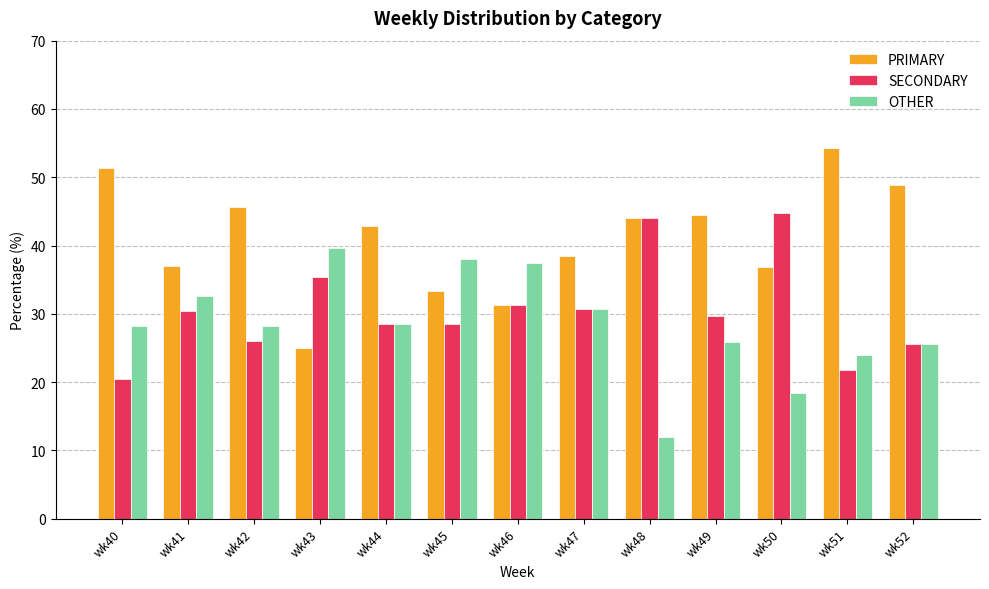

List the series in order of their peak value, highest first.

PRIMARY, SECONDARY, OTHER